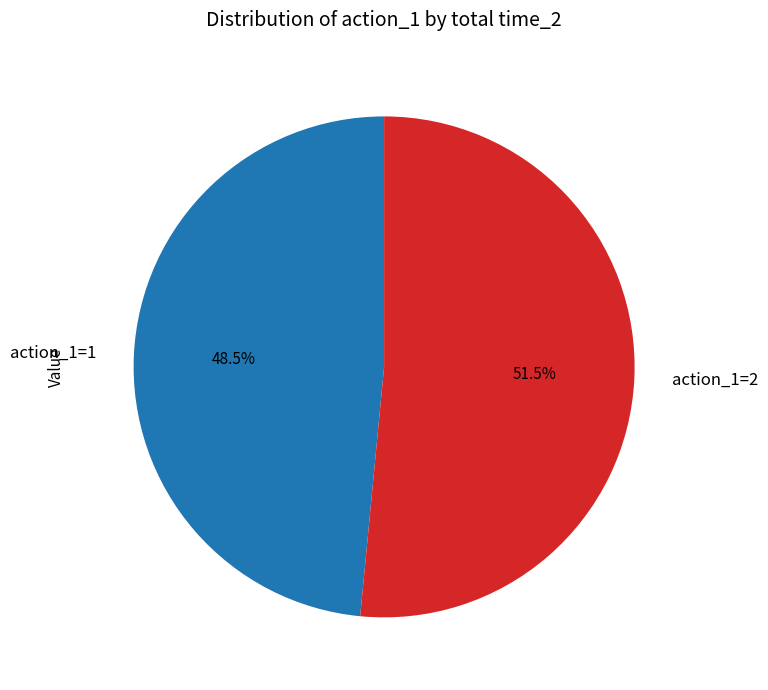

Approximately how many times larger is the value at action_1=1 compared to action_1=2?

0.9